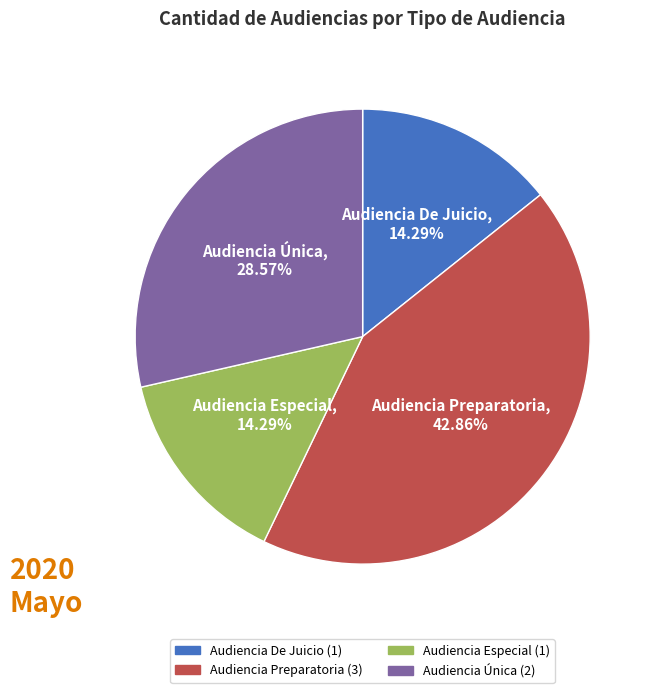

To the nearest percent, what is the average slice percentage?

25%